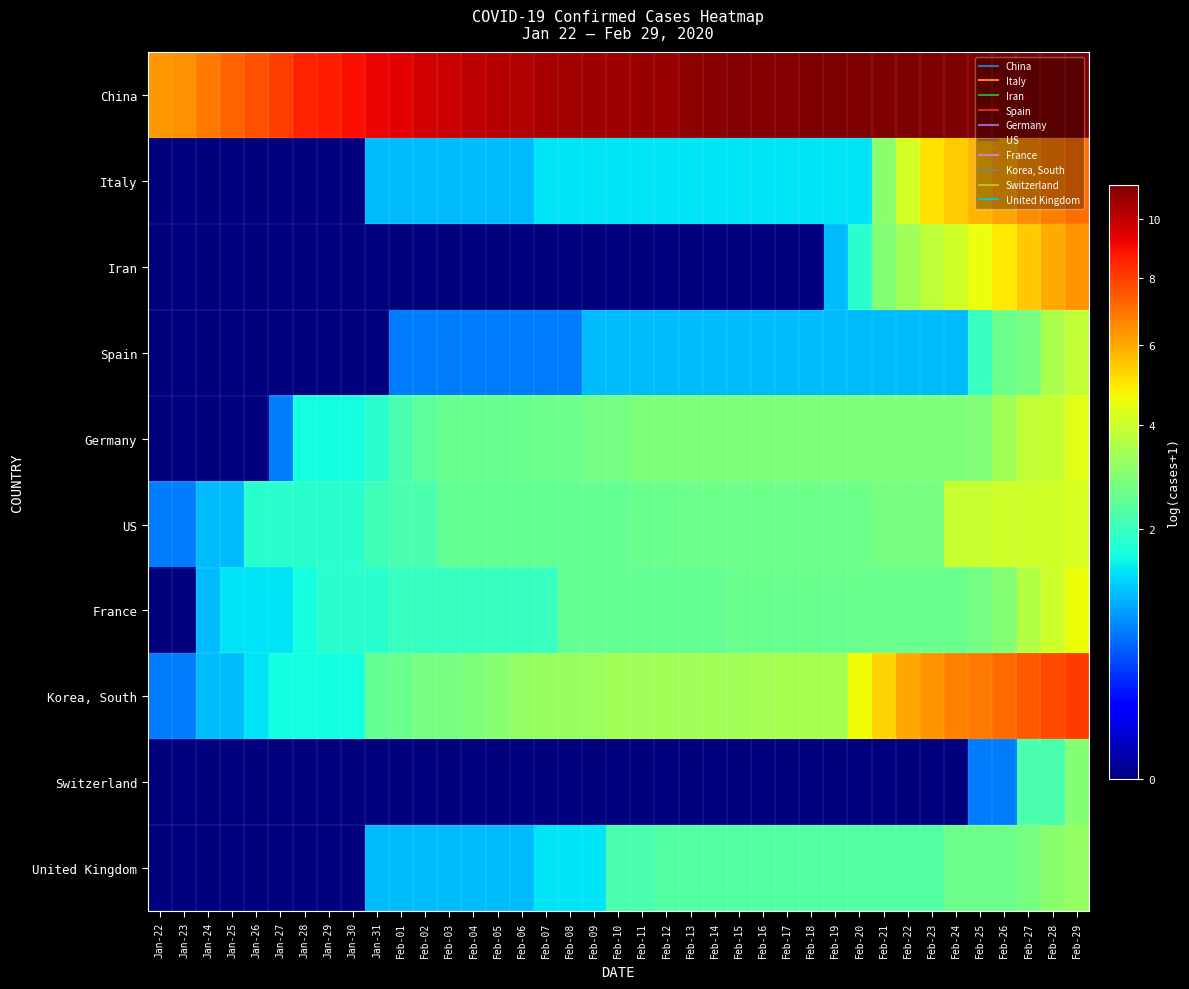

How many distinct data groups are displayed?

10